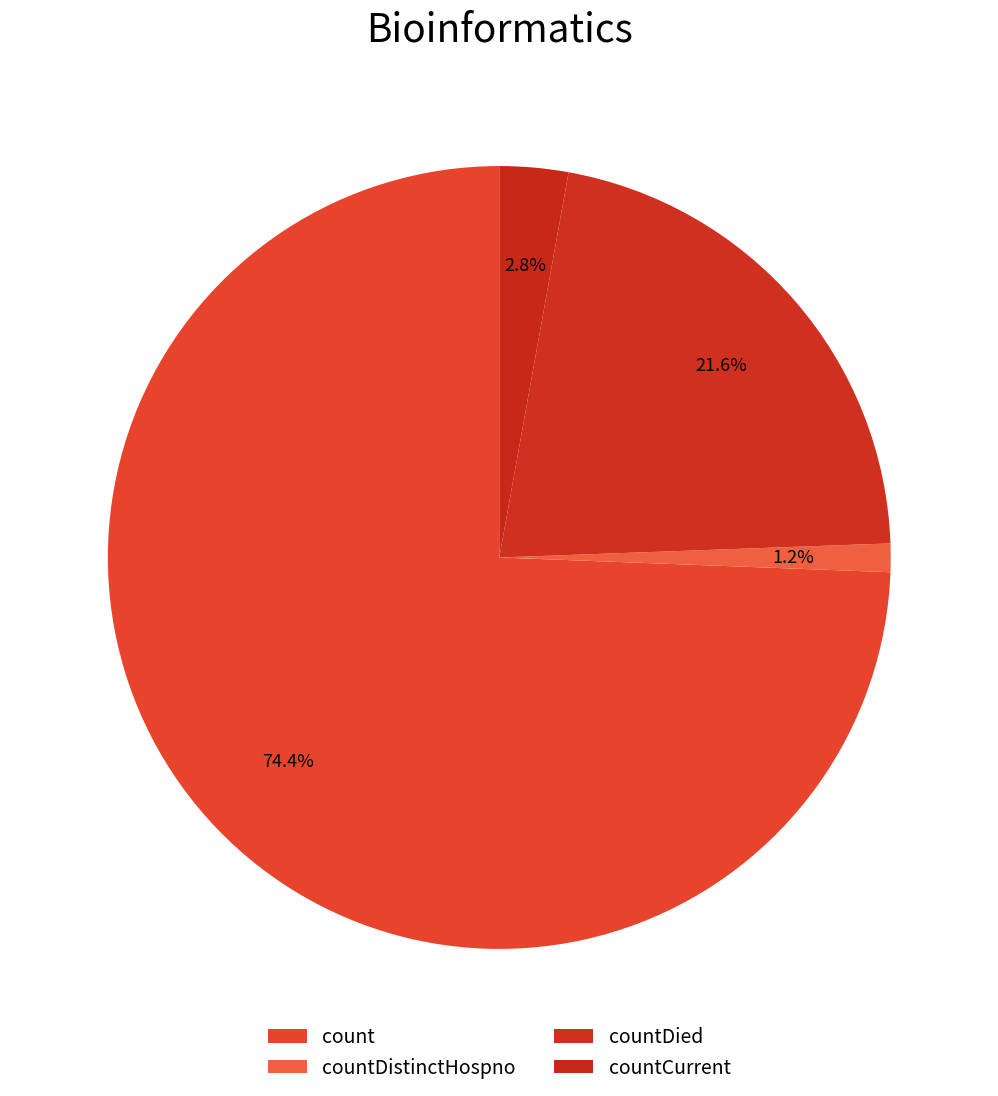

Is it true that countDied is 22% of the pie?

True